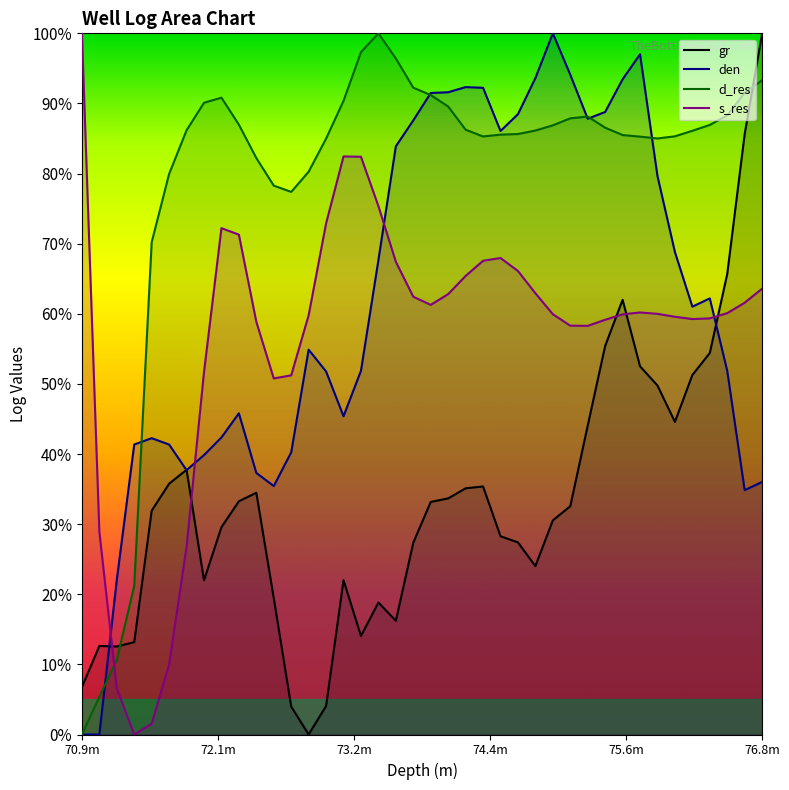

How many series are shown in this chart?

4